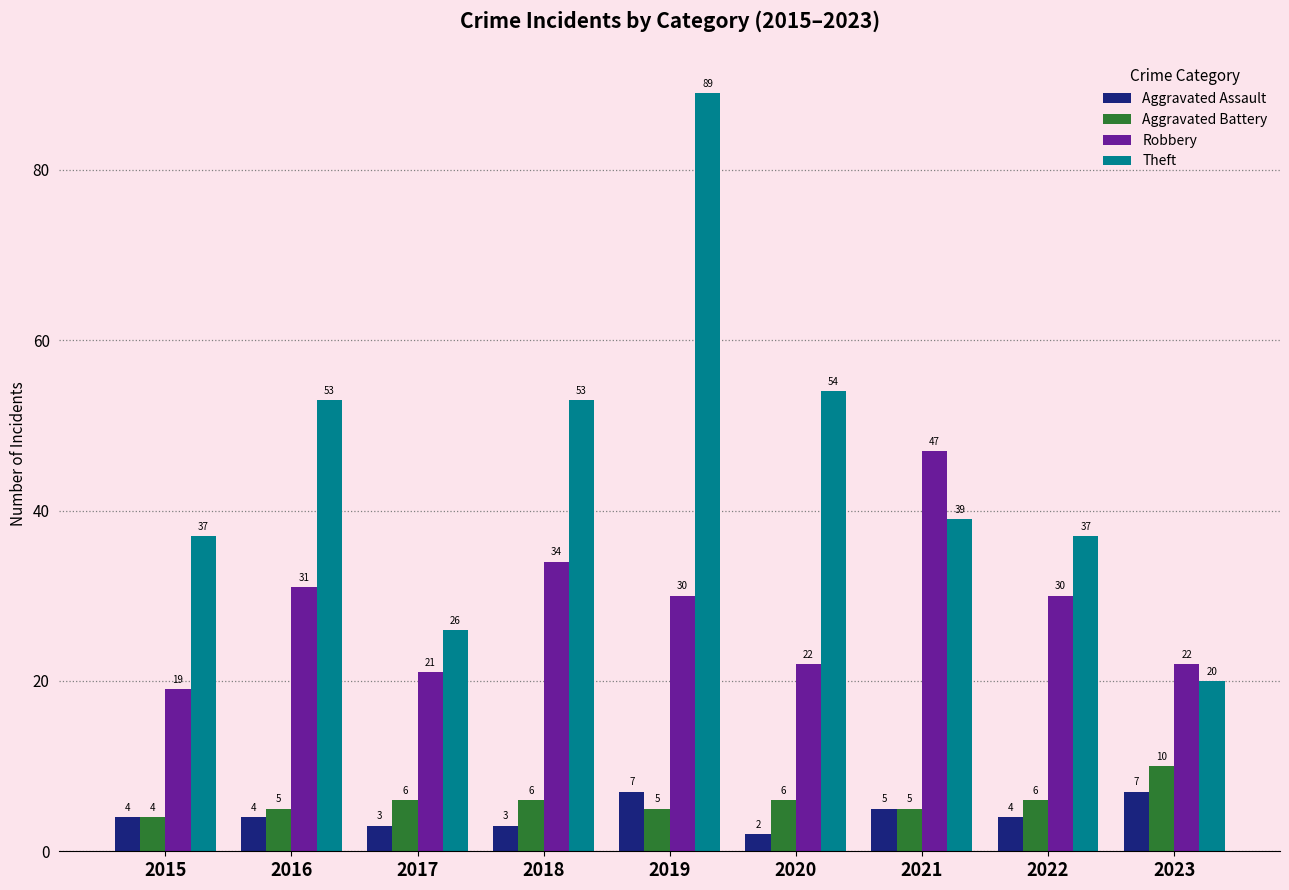

What is the spread (max minus min) of values at 2018?

50